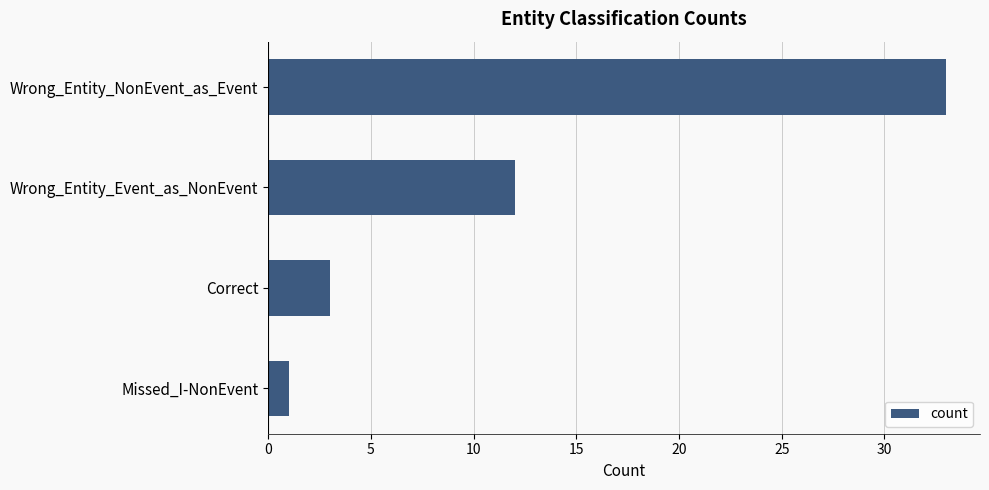

At which category does the chart reach its minimum across all series?

Missed_I-NonEvent